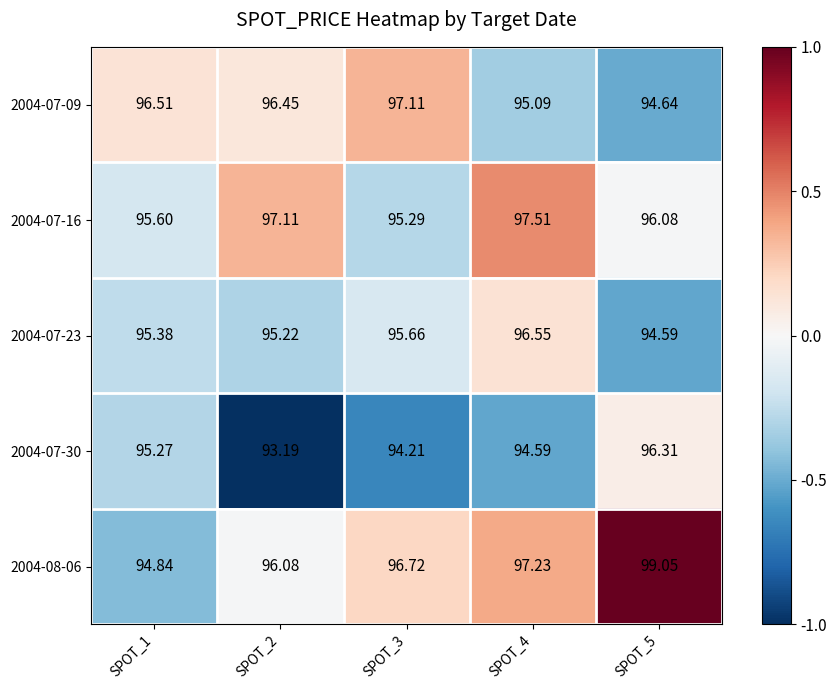

How many values in the 2004-07-30 series are below 94?

1